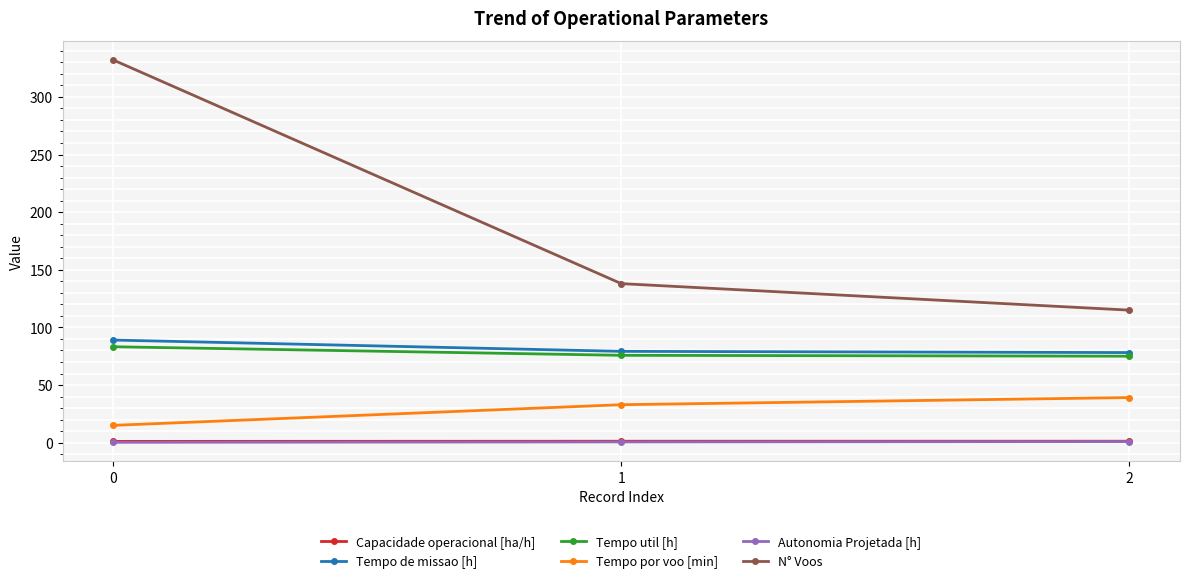

Is it true that N° Voos equals 74.1 at 0?

False